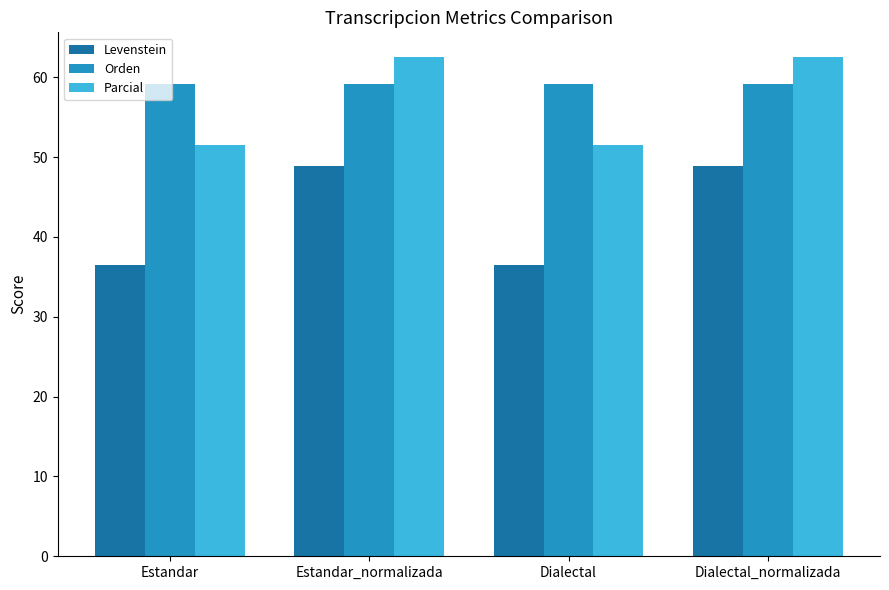

What position from the right is Dialectal_normalizada?

1